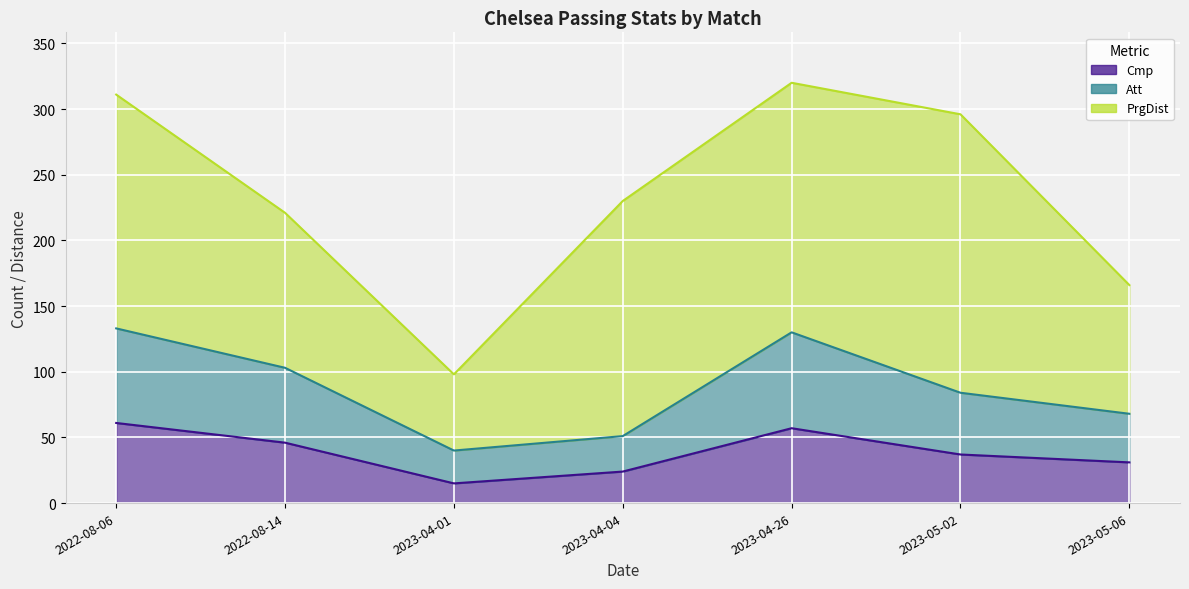

What is the value of the Att point at the 6th from the left?

84